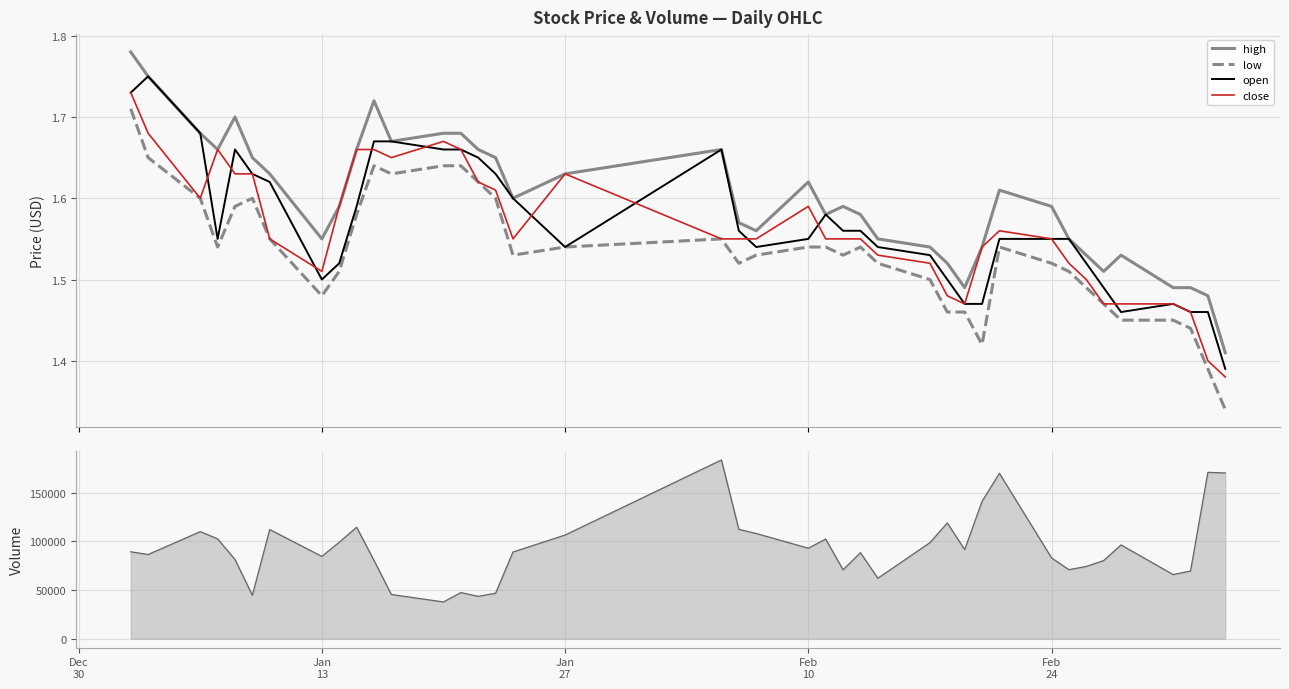

Count the low values in the range 1 to 2.

40